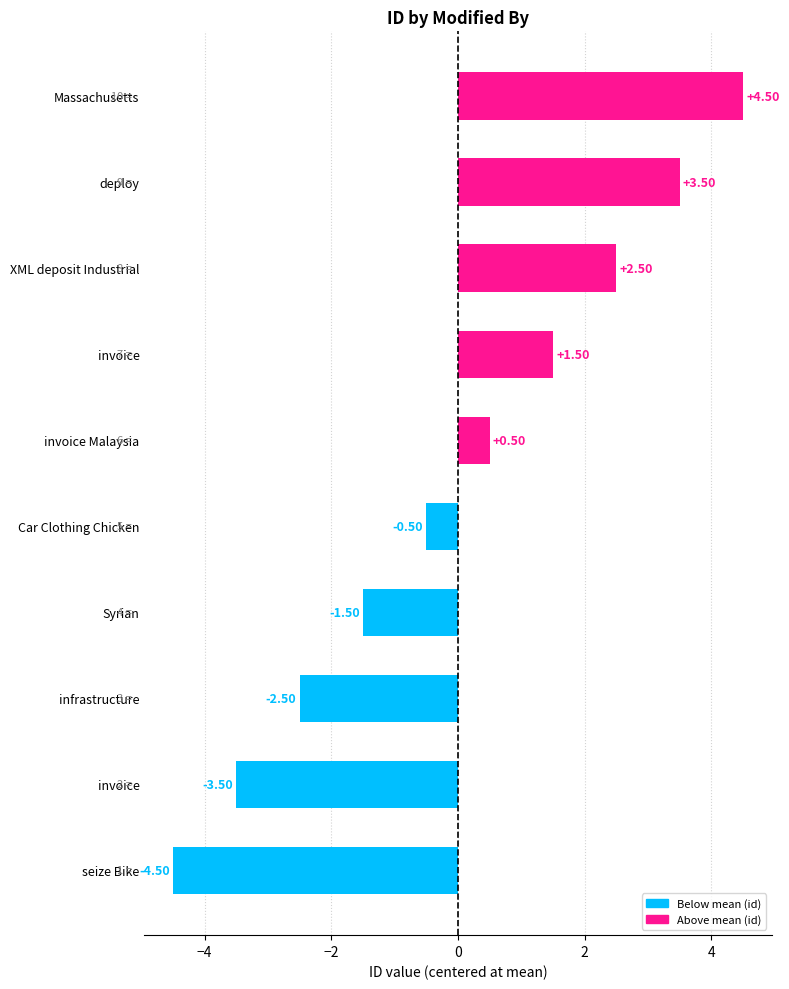

Where does the data first go above 0?

invoice Malaysia